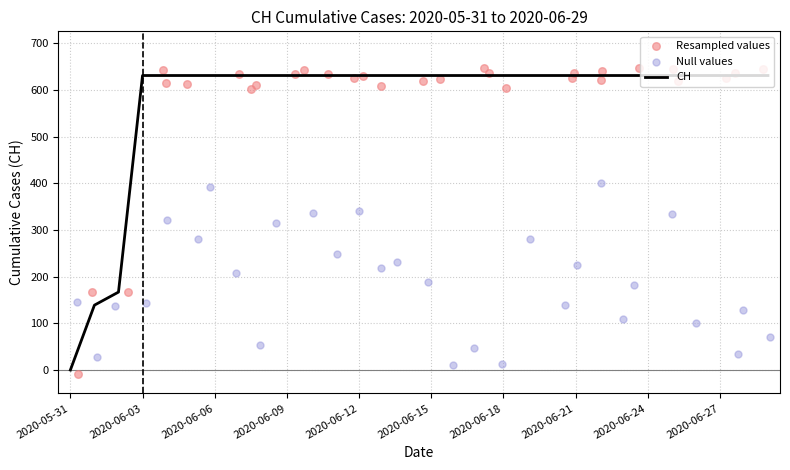

At which category is the sum across all series the highest?

2020-06-18